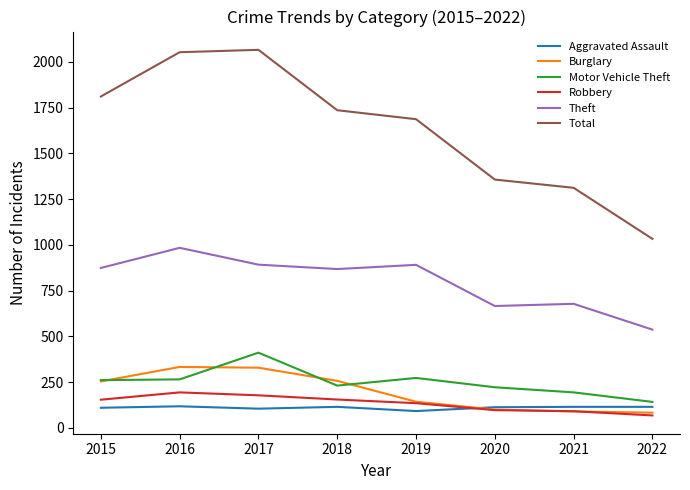

The Robbery series shows 83 at 2016. True or false?

False